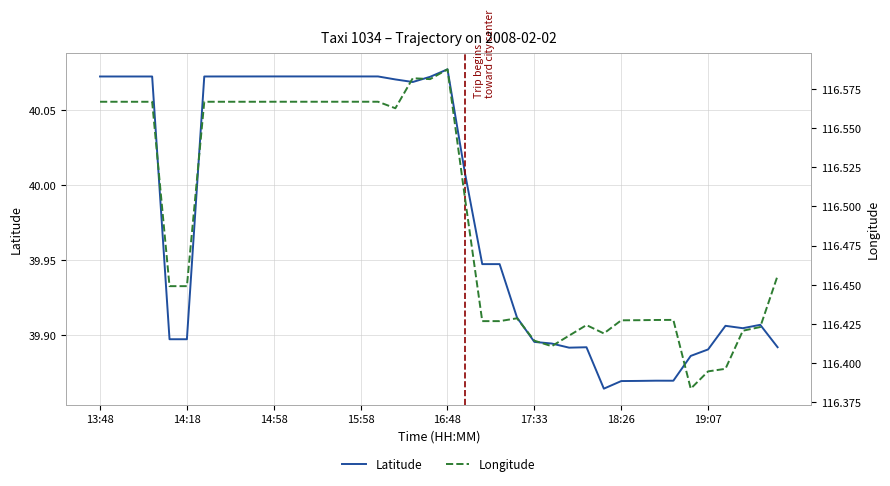

Where does the Latitude series first go above 40?

13:48